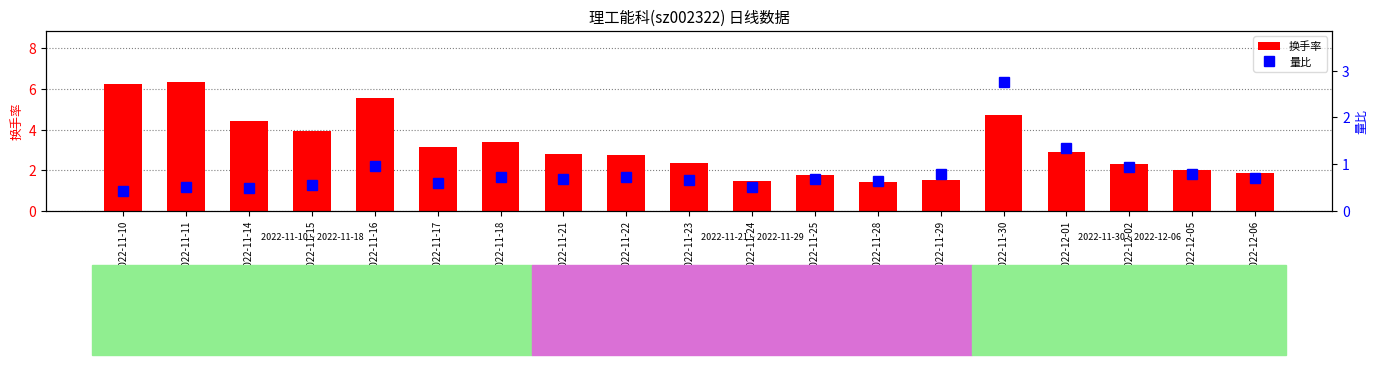

True or false: 换手率 has a value of 7.0 at 2022-11-14.

False